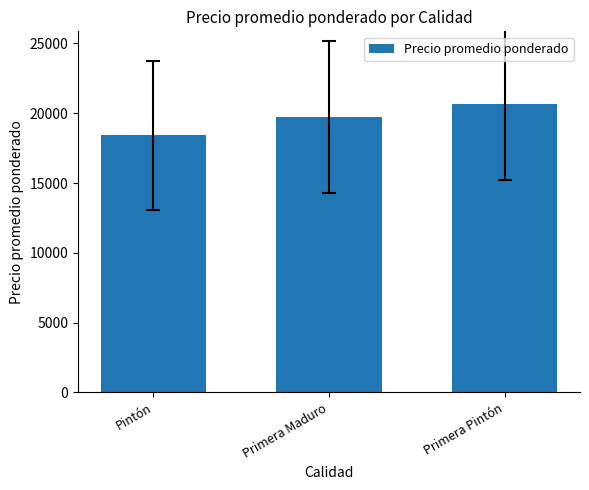

How many bars are there in total?

3